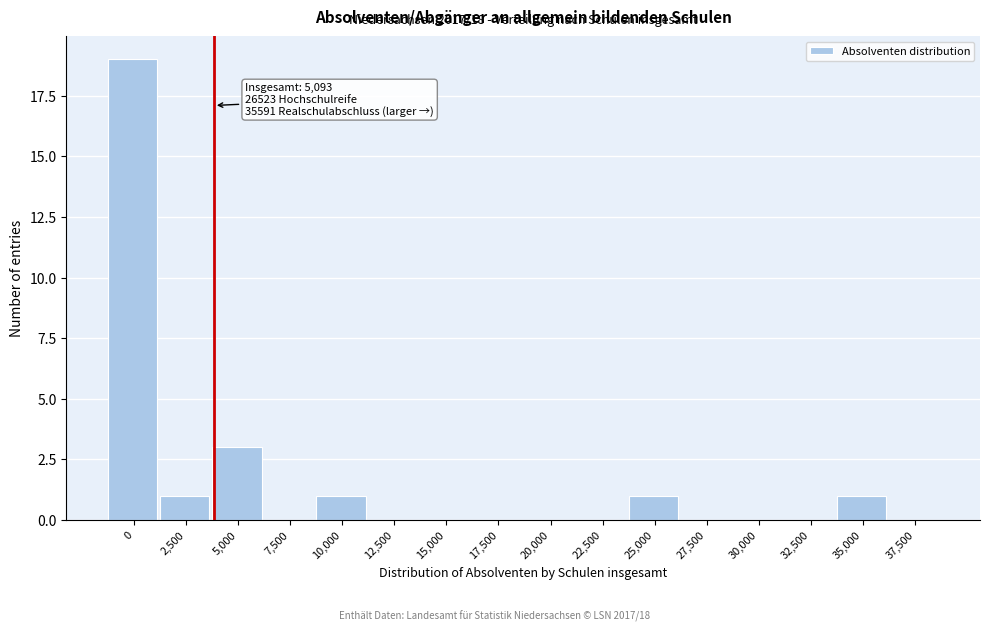

Reading left to right, list all the values displayed in this chart.

0=19	2,500=1	5,000=3	7,500=0	10,000=1	12,500=0	15,000=0	17,500=0	20,000=0	22,500=0	25,000=1	27,500=0	30,000=0	32,500=0	35,000=1	37,500=0